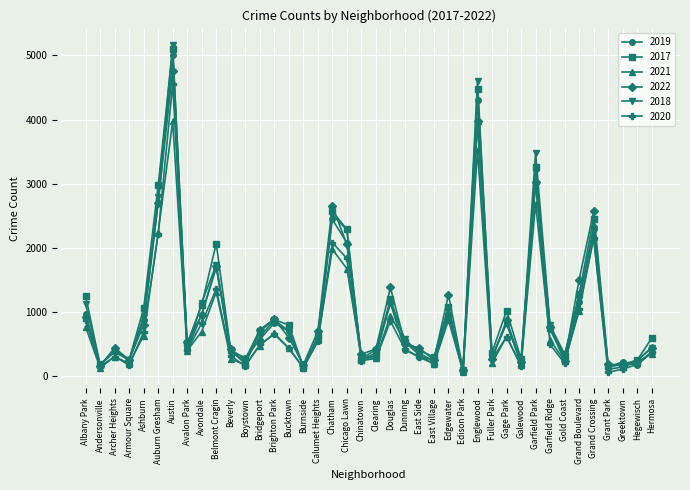

Is it true that 2022 equals 3982 at Englewood?

True